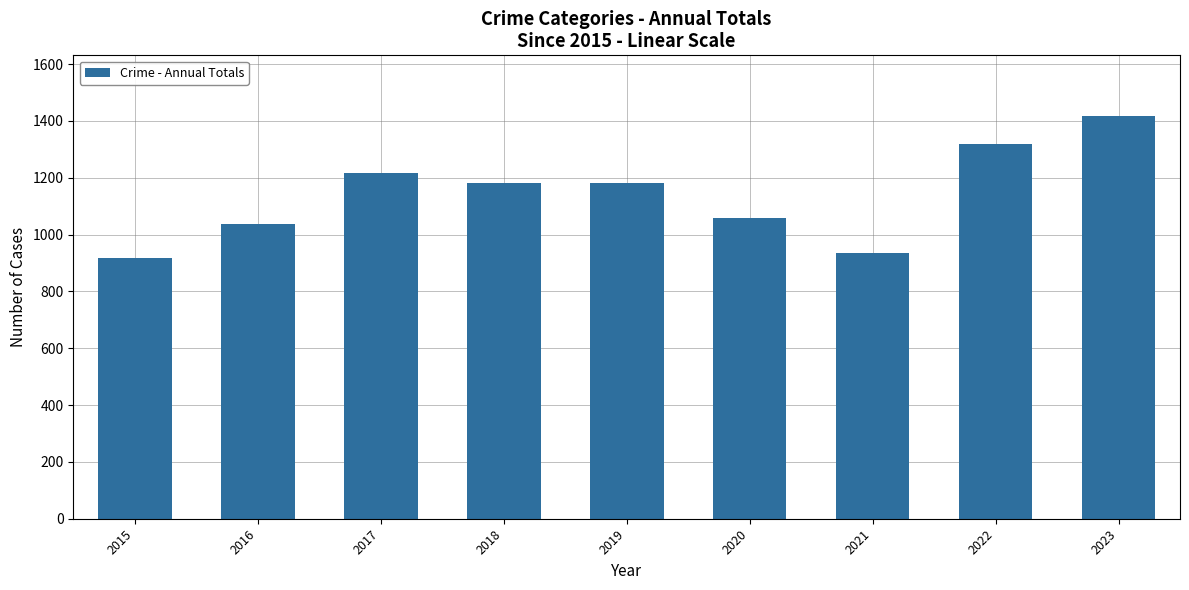

The value at 2022 is 606. True or false?

False